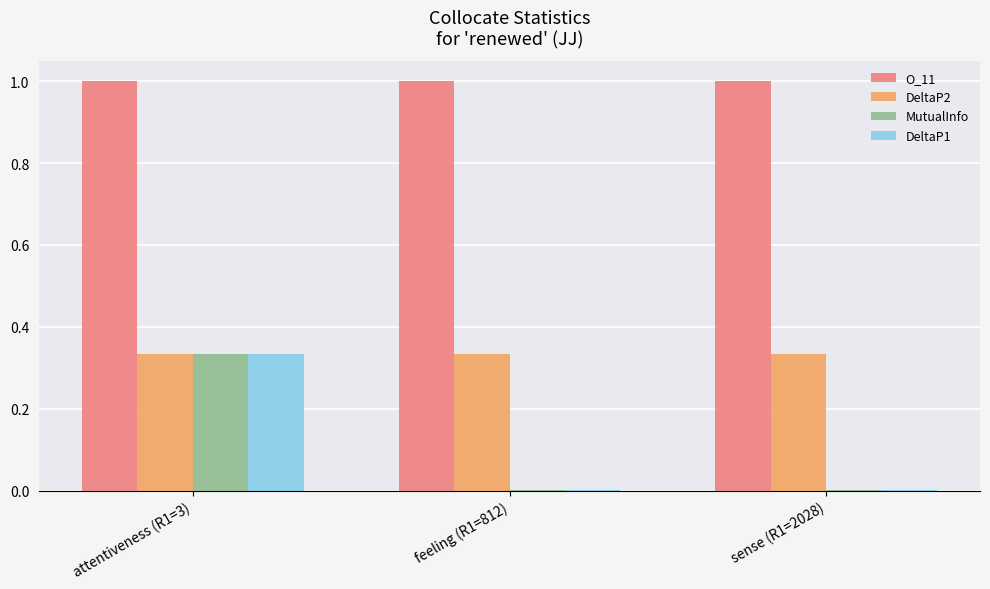

Which series has the largest total across all categories?

O_11